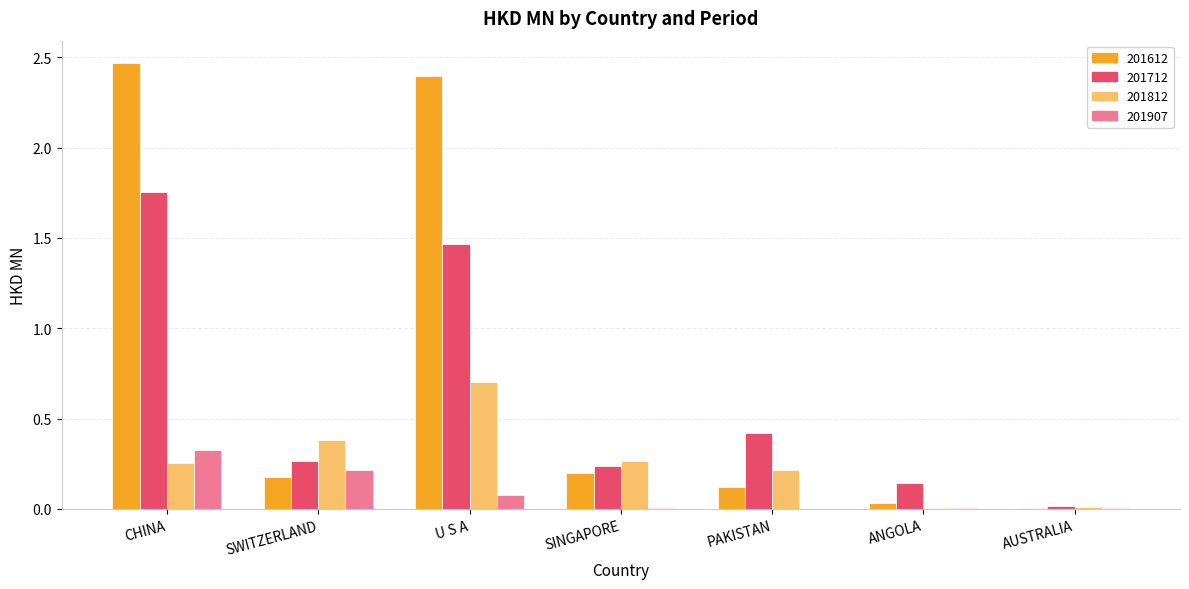

At which category does the chart reach its peak across all series?

CHINA